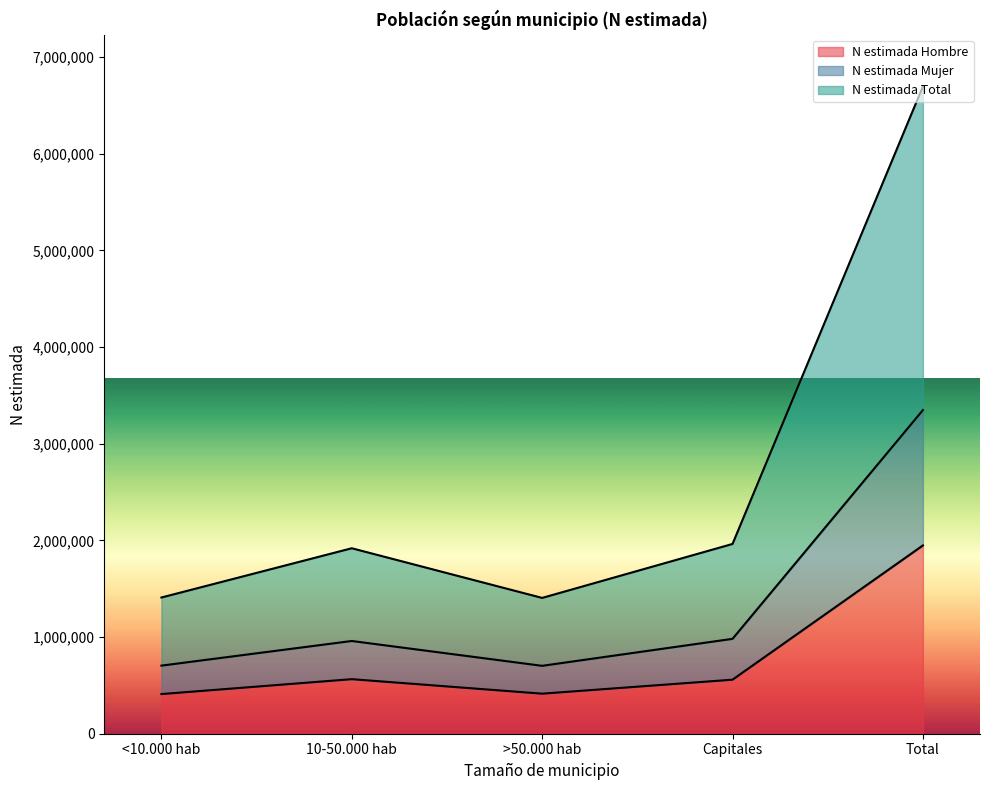

At Total, list the series in order from smallest to largest.

N estimada Hombre, N estimada Mujer, N estimada Total